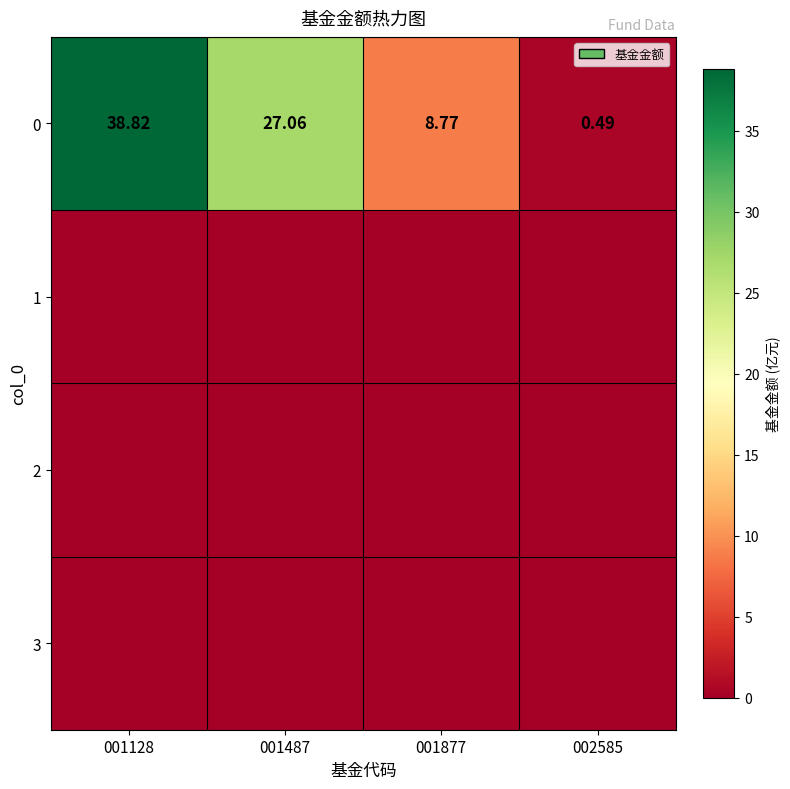

Between 001128 and 001877, which is larger?

001128